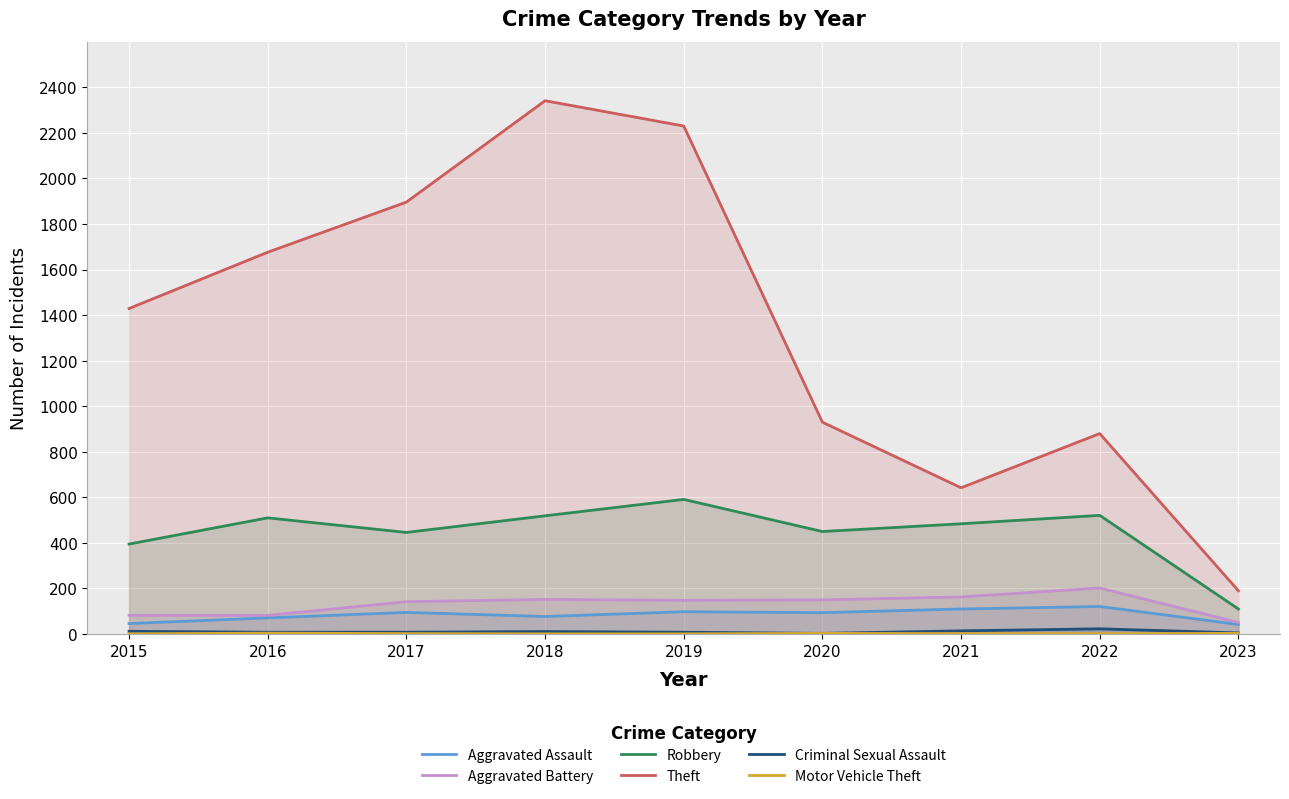

Between 2015 and 2023, which series saw the biggest shift?

Theft